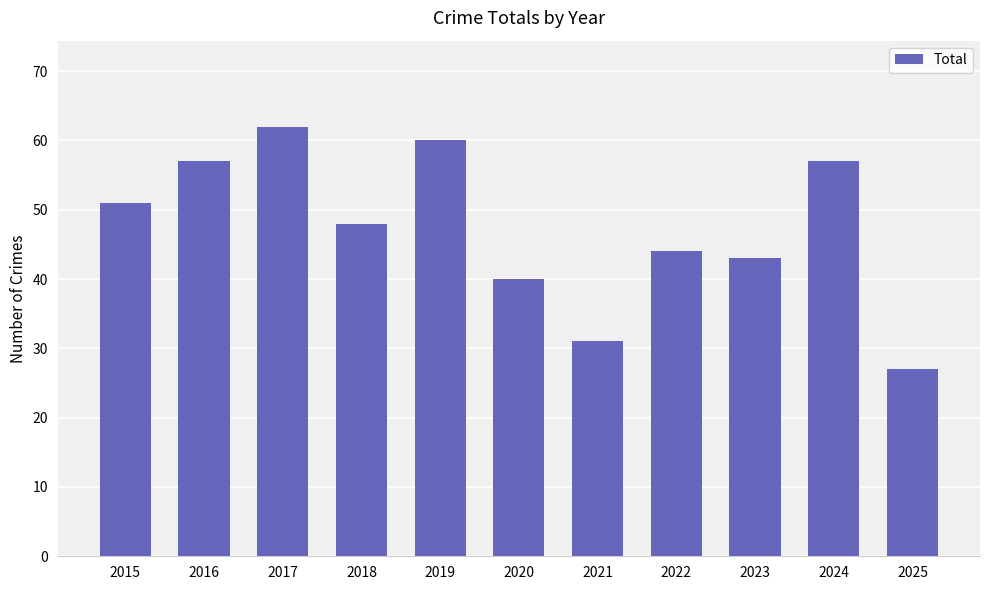

What value does the data have at 2020, to the nearest 10?

40